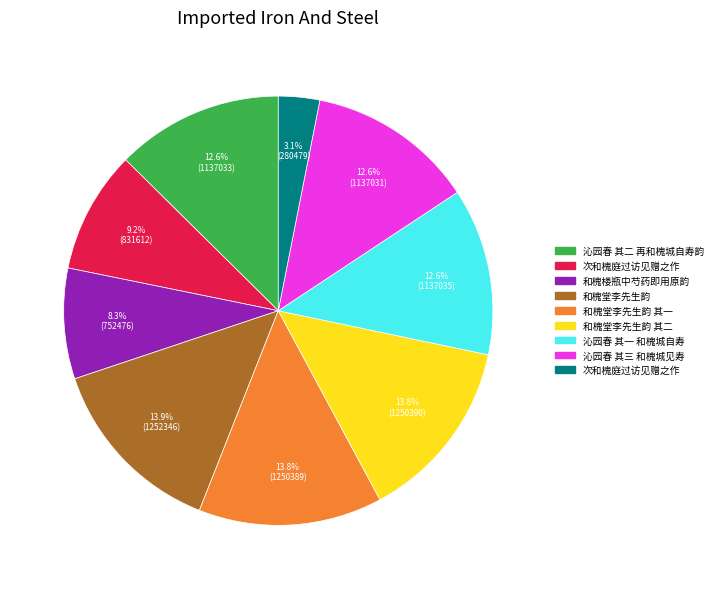

Is there a majority slice in this chart?

No